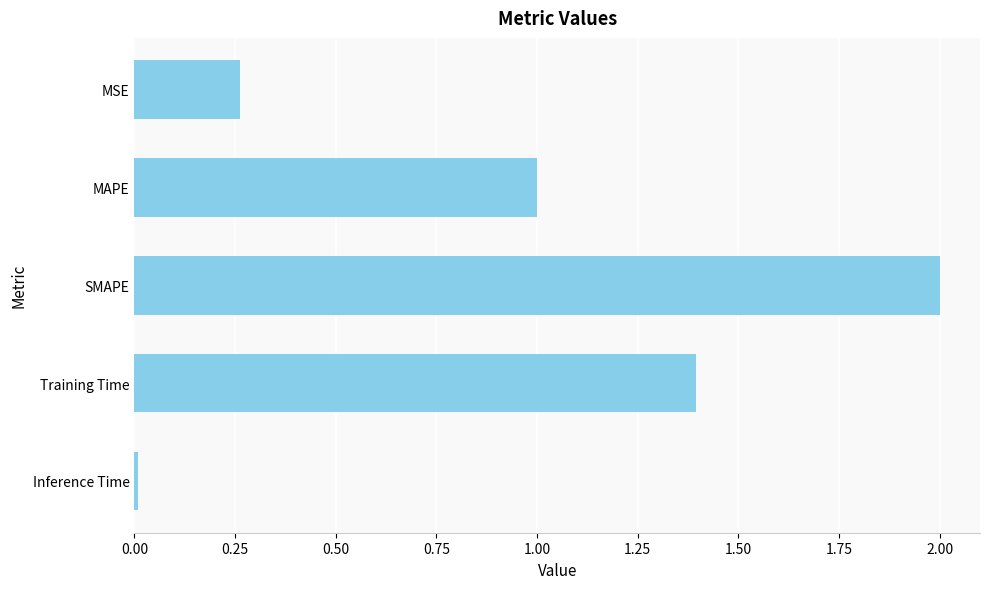

The chart shows a value of 1.4 at Training Time. True or false?

True